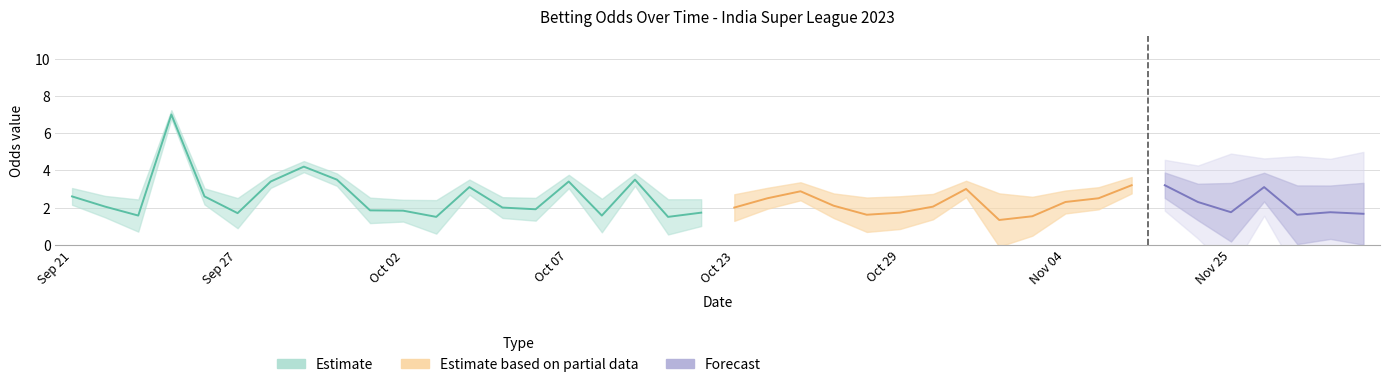

Where is the first local maximum for oddH_op?

2023-09-24